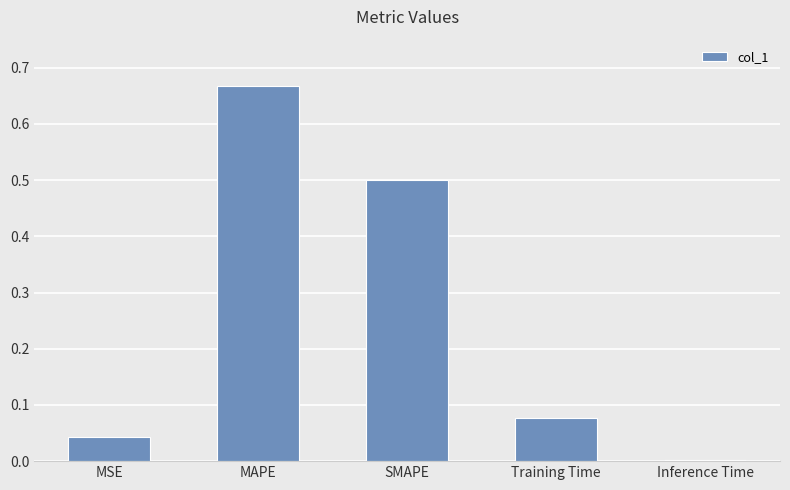

Which has a higher value, SMAPE or Inference Time?

SMAPE